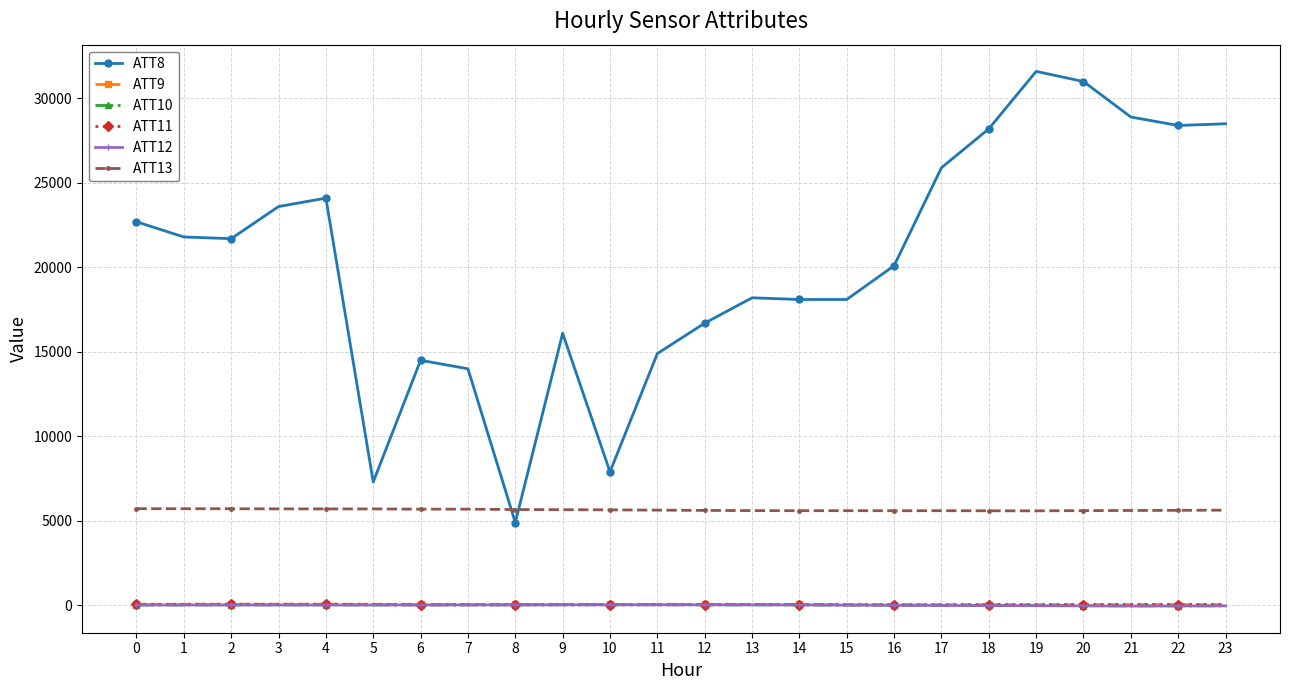

What is the maximum value for ATT8?

31600.0